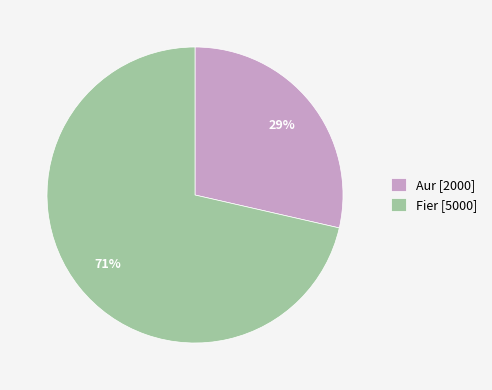

To the nearest percent, what portion does Fier represent?

71%